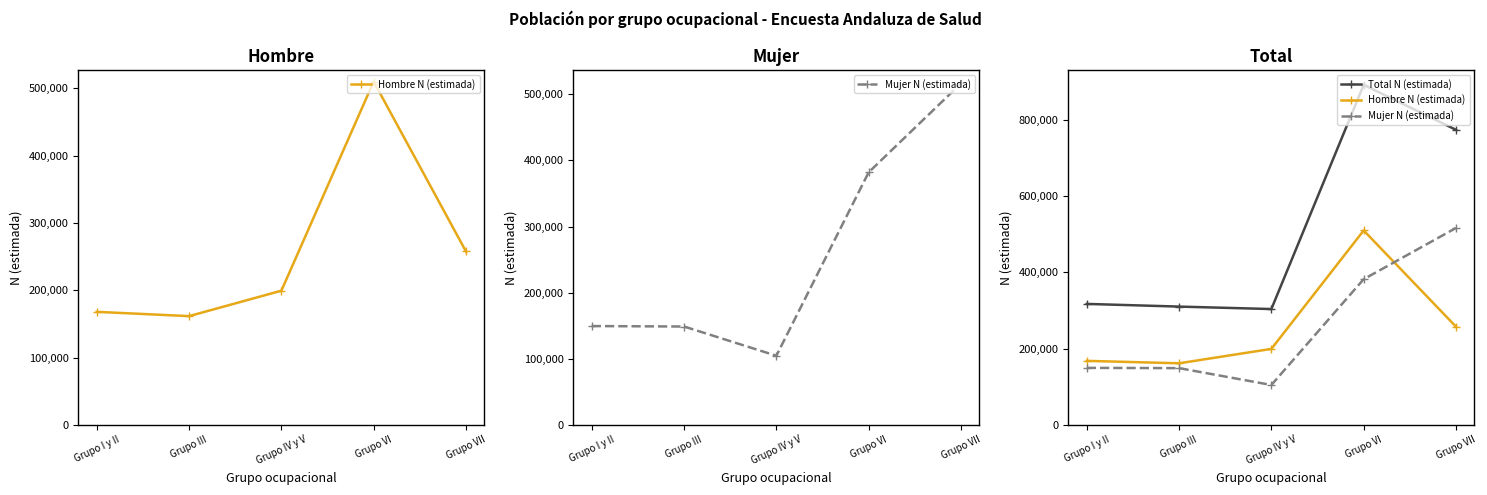

What is the approximate value of Mujer N (estimada) at Grupo III?

148719